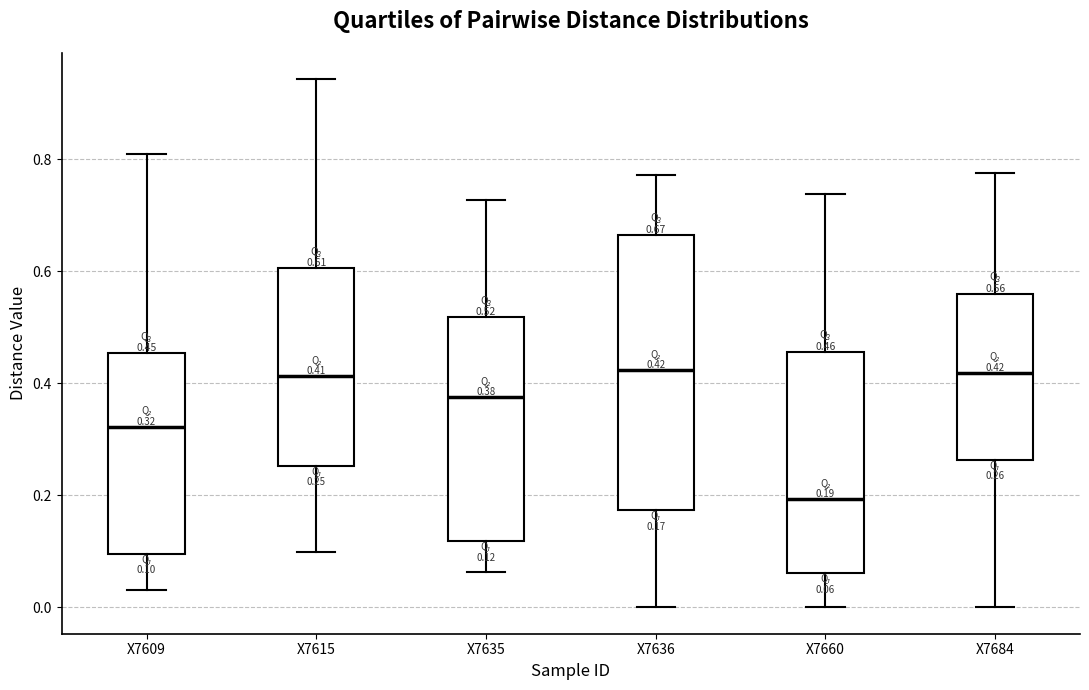

Which box is the tallest, from its lower edge to its upper edge?

X7636